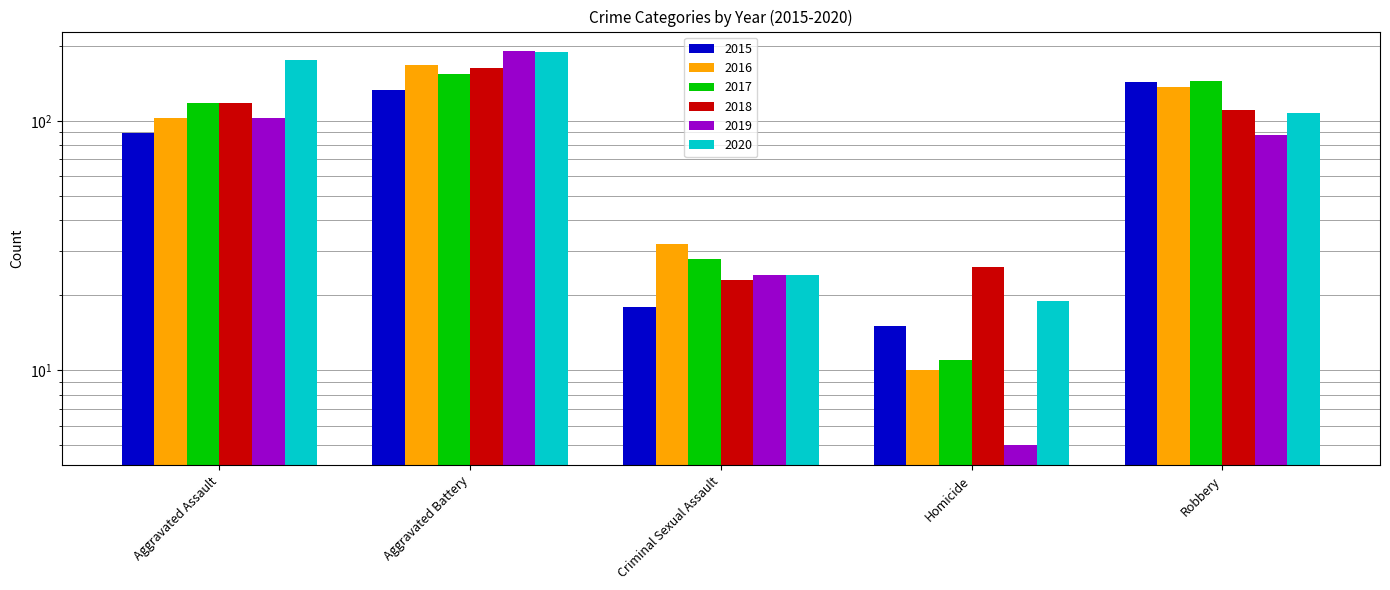

At which category does the chart reach its peak across all series?

Aggravated Battery